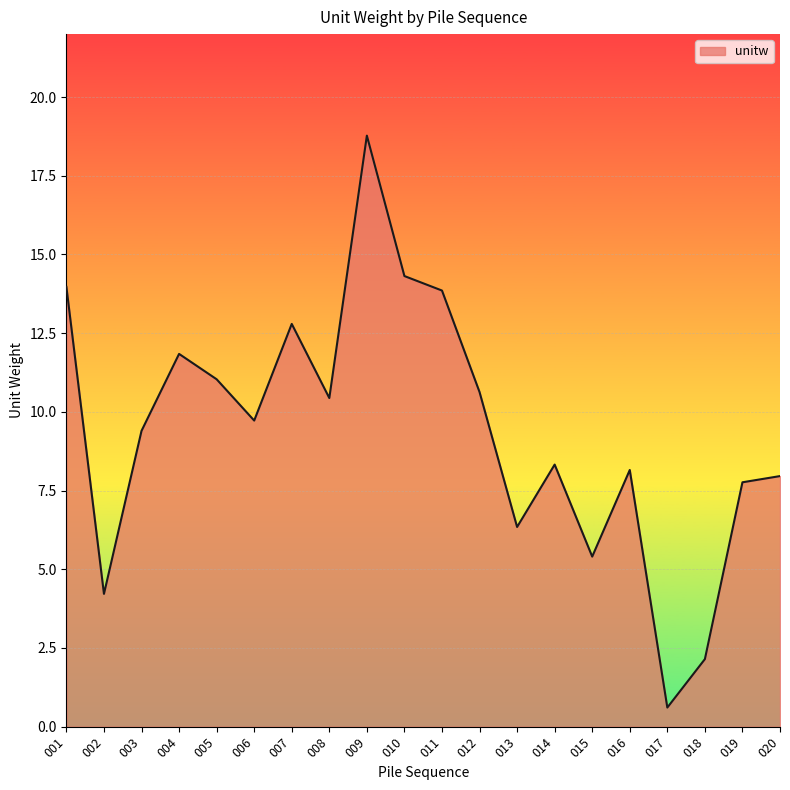

How many interior local peaks (higher than both neighbors) does the data have?

5